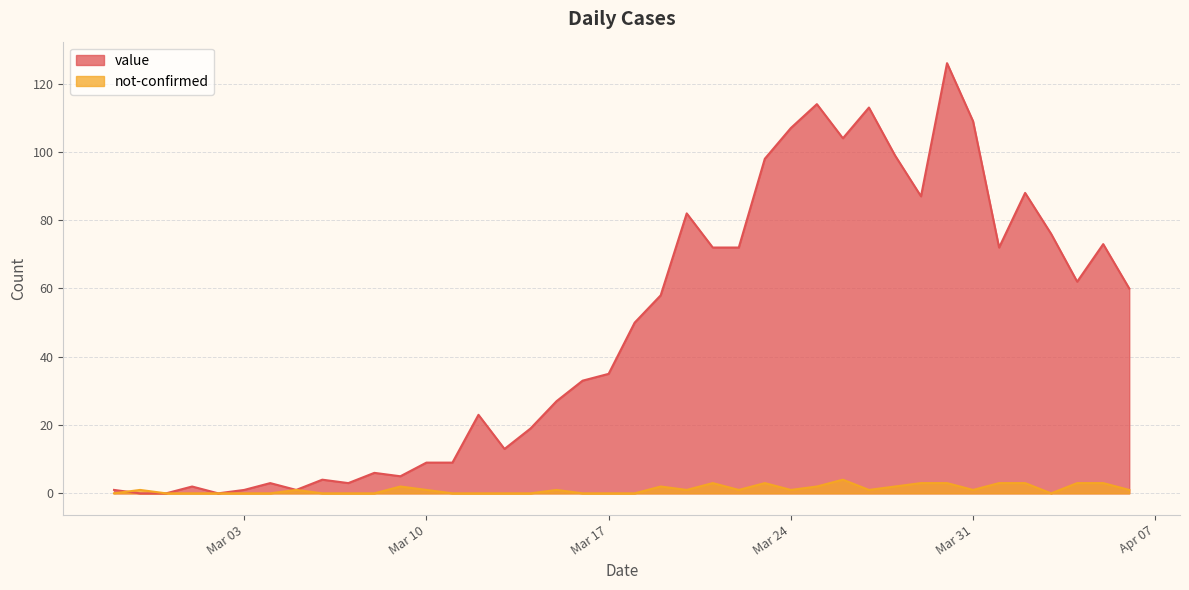

Which series changed the most between 2020-02-28 and 2020-03-06?

value